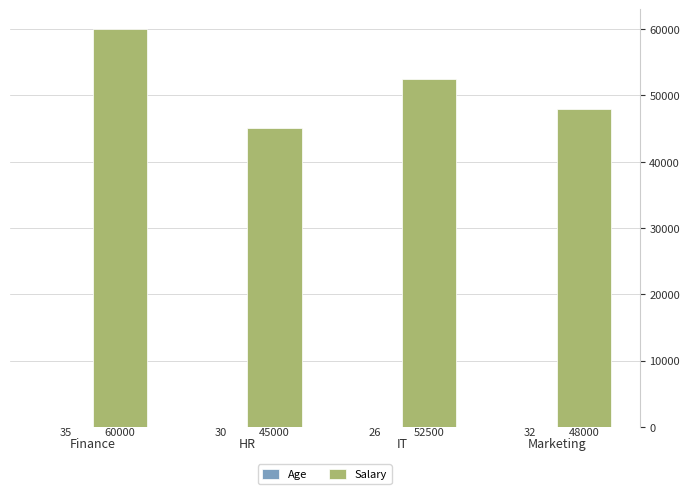

How many data points does each series have?

4